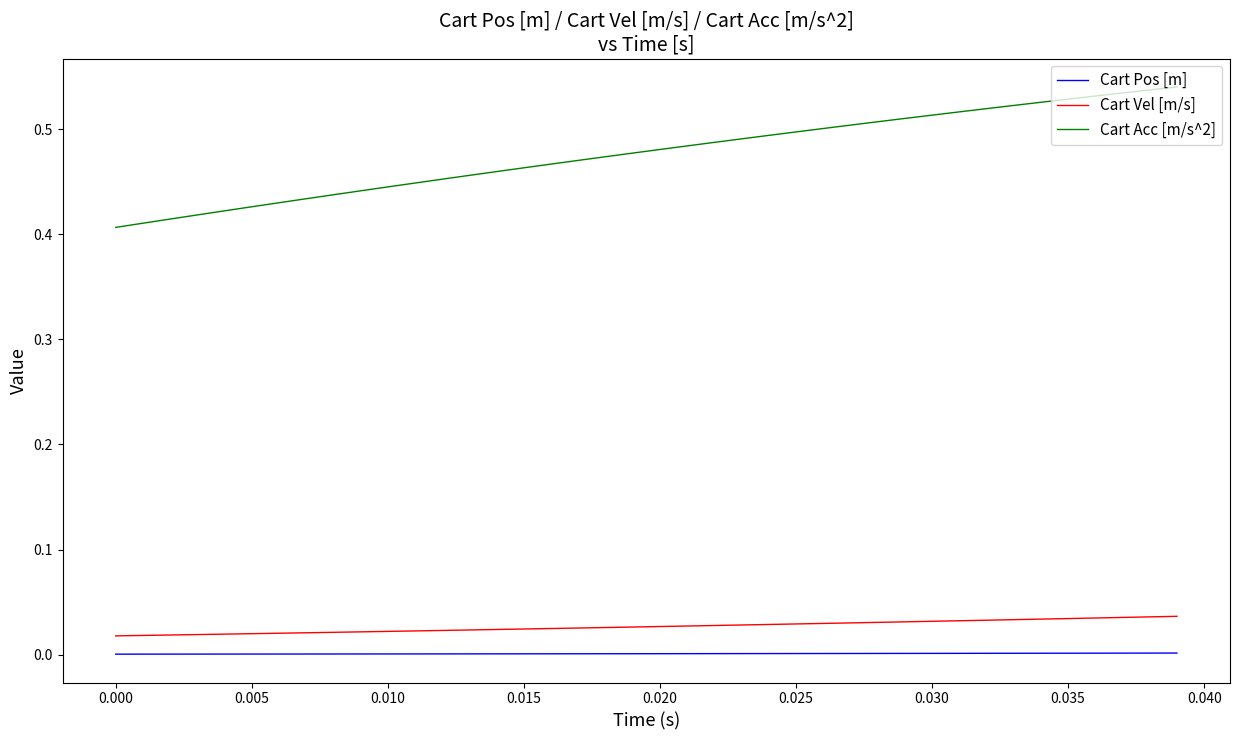

True or false: Cart Vel [m/s] and Cart Acc [m/s^2] cross at least once.

False